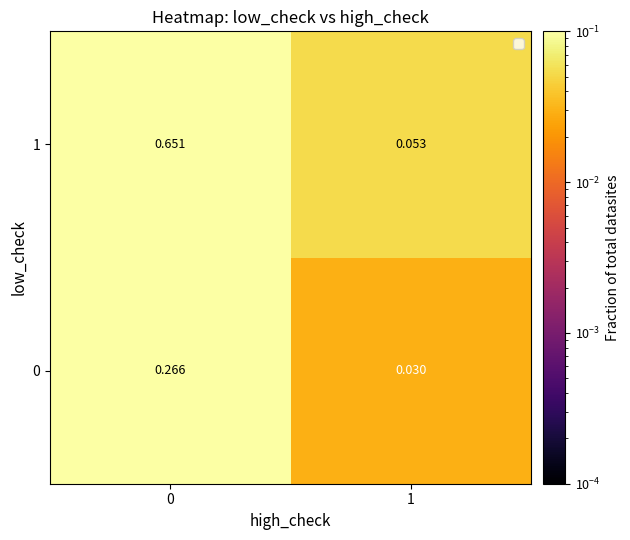

At 1, list the series in order from largest to smallest.

1, 0